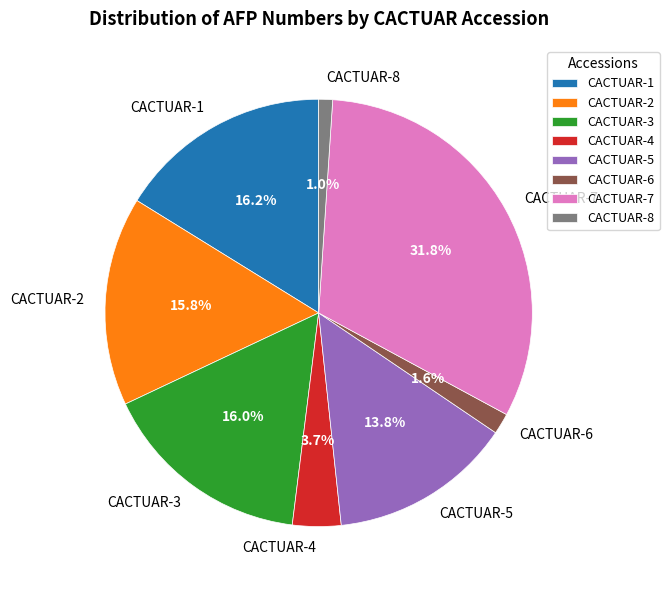

Is there a majority slice in this chart?

No